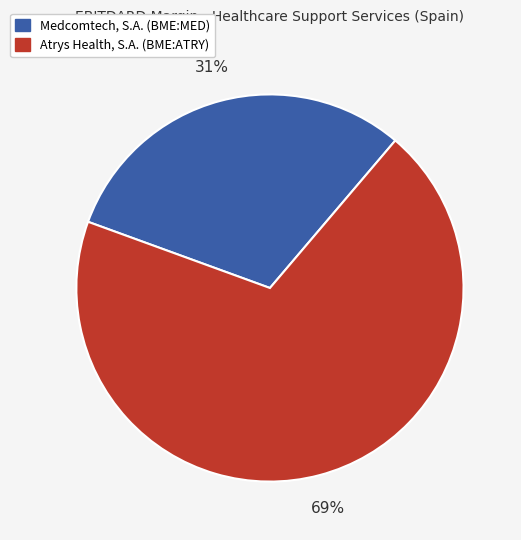

To the nearest percent, what is the combined percentage of Medcomtech, S.A. (BME:MED) and Atrys Health, S.A. (BME:ATRY)?

100%